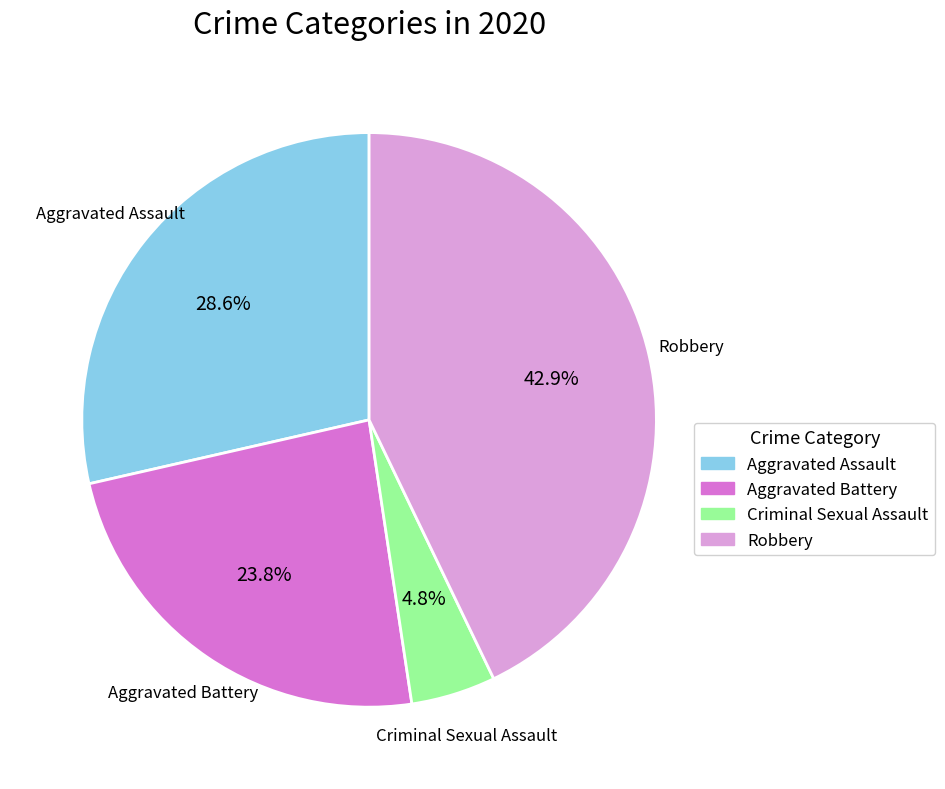

Is Aggravated Battery the majority of the pie?

No